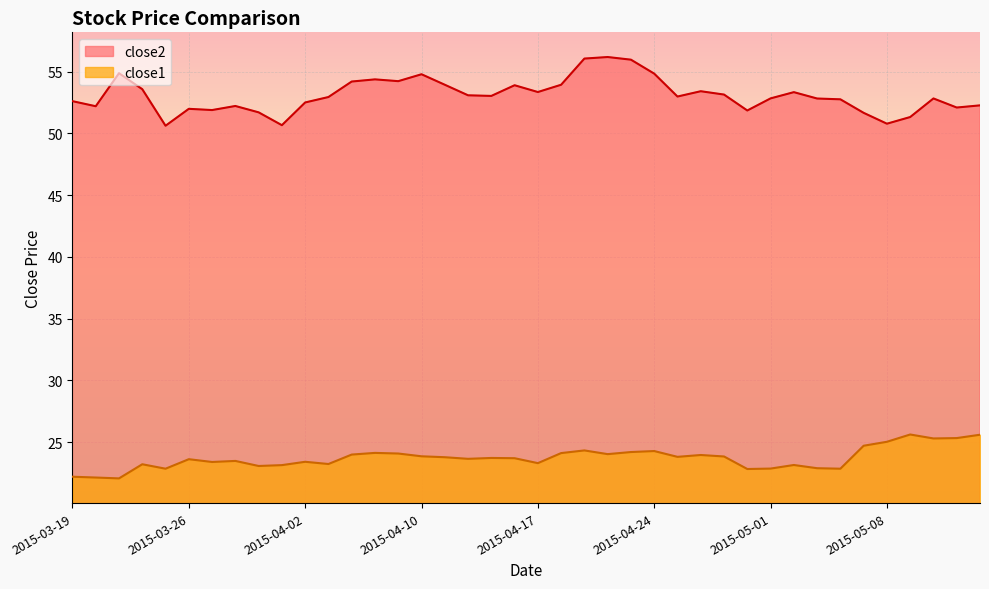

What is the difference between the maximum and minimum values in the close1 series?

3.6